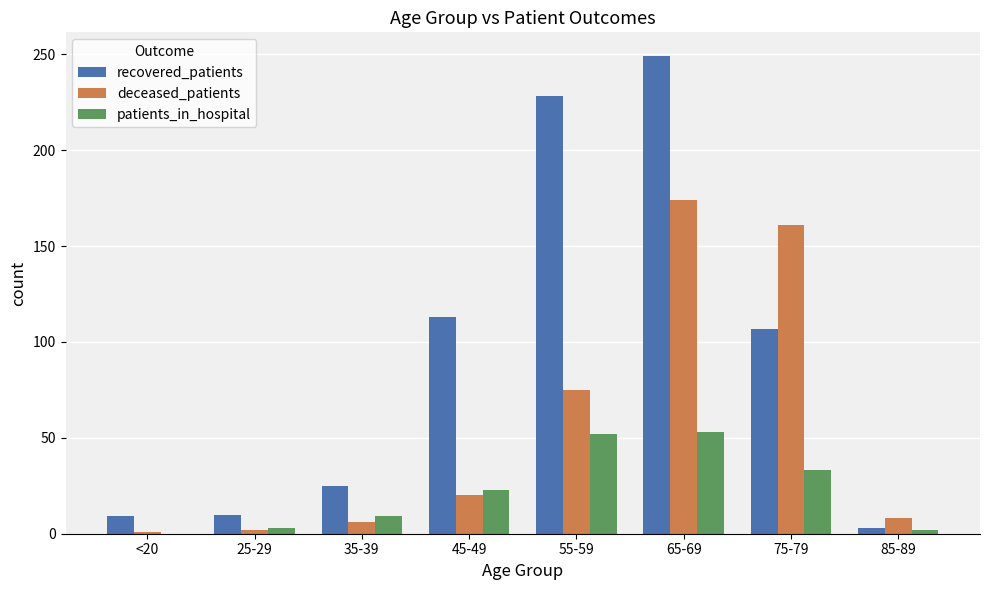

Is the value of deceased_patients at 65-69 greater than the value of recovered_patients at 55-59?

No